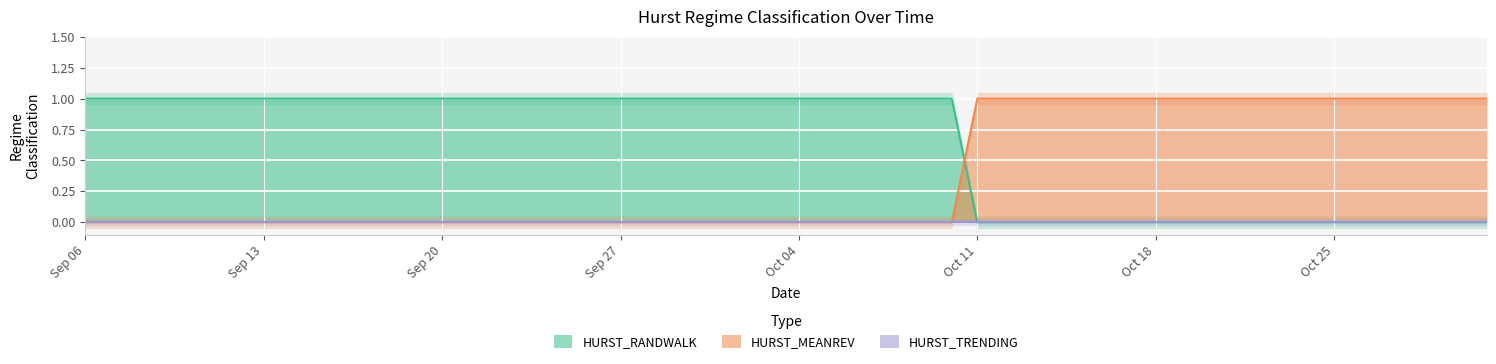

What is the spread (max minus min) of values at 2011-09-14?

1